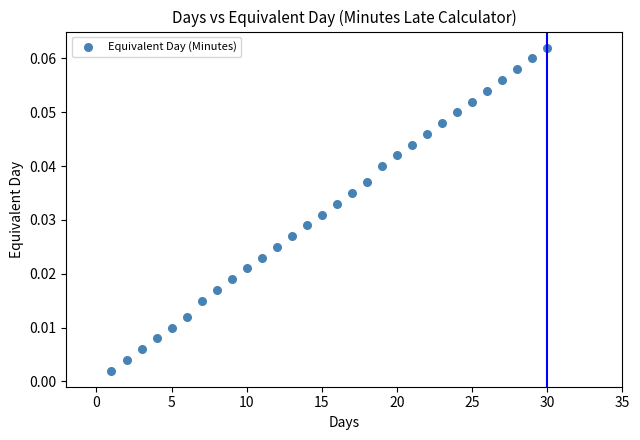

What is the range of X values (max minus min)?

29.0